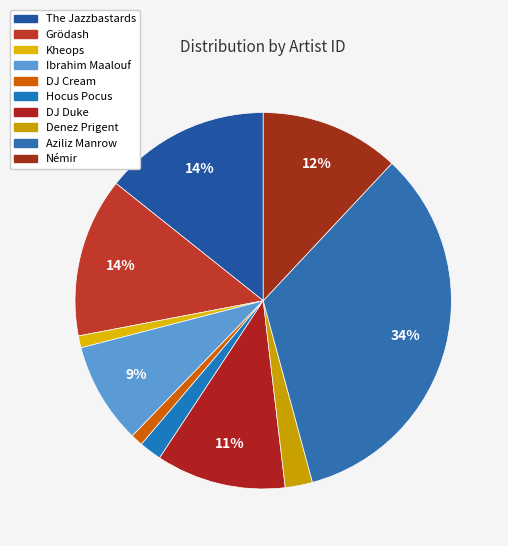

To the nearest percent, what percentage of the pie is DJ Duke?

11%